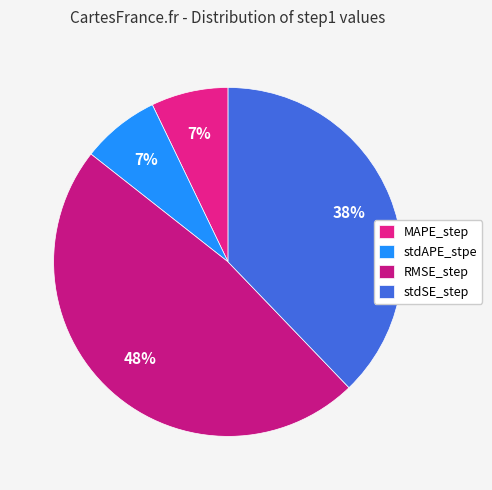

Between stdSE_step and RMSE_step, which is larger?

RMSE_step